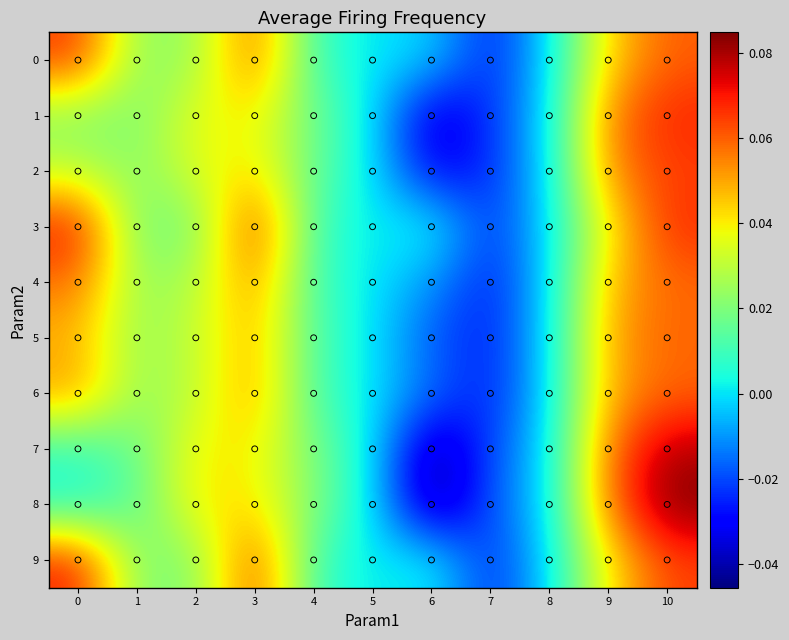

Reading left to right, what are all the values shown in this chart?

0: 0=0.1	1=0.0	2=0.0	3=0.1	4=0.0	5=0.0	6=-0.0	7=-0.0	8=0.0	9=0.0	10=0.1
1: 0=0.0	1=0.0	2=0.0	3=0.0	4=0.0	5=0.0	6=-0.0	7=-0.0	8=0.0	9=0.1	10=0.1
2: 0=0.0	1=0.0	2=0.0	3=0.0	4=0.0	5=0.0	6=-0.0	7=-0.0	8=0.0	9=0.1	10=0.1
3: 0=0.1	1=0.0	2=0.0	3=0.1	4=0.0	5=0.0	6=0.0	7=-0.0	8=0.0	9=0.0	10=0.1
4: 0=0.1	1=0.0	2=0.0	3=0.1	4=0.0	5=0.0	6=-0.0	7=-0.0	8=0.0	9=0.0	10=0.1
5: 0=0.0	1=0.0	2=0.0	3=0.0	4=0.0	5=0.0	6=-0.0	7=-0.0	8=0.0	9=0.1	10=0.1
6: 0=0.1	1=0.0	2=0.0	3=0.1	4=0.0	5=0.0	6=-0.0	7=-0.0	8=0.0	9=0.0	10=0.1
7: 0=0.0	1=0.0	2=0.0	3=0.0	4=0.0	5=0.0	6=-0.0	7=-0.0	8=0.0	9=0.1	10=0.1
8: 0=0.0	1=0.0	2=0.0	3=0.0	4=0.0	5=0.0	6=-0.0	7=-0.0	8=0.0	9=0.1	10=0.1
9: 0=0.1	1=0.0	2=0.0	3=0.1	4=0.0	5=0.0	6=0.0	7=-0.0	8=0.0	9=0.0	10=0.1